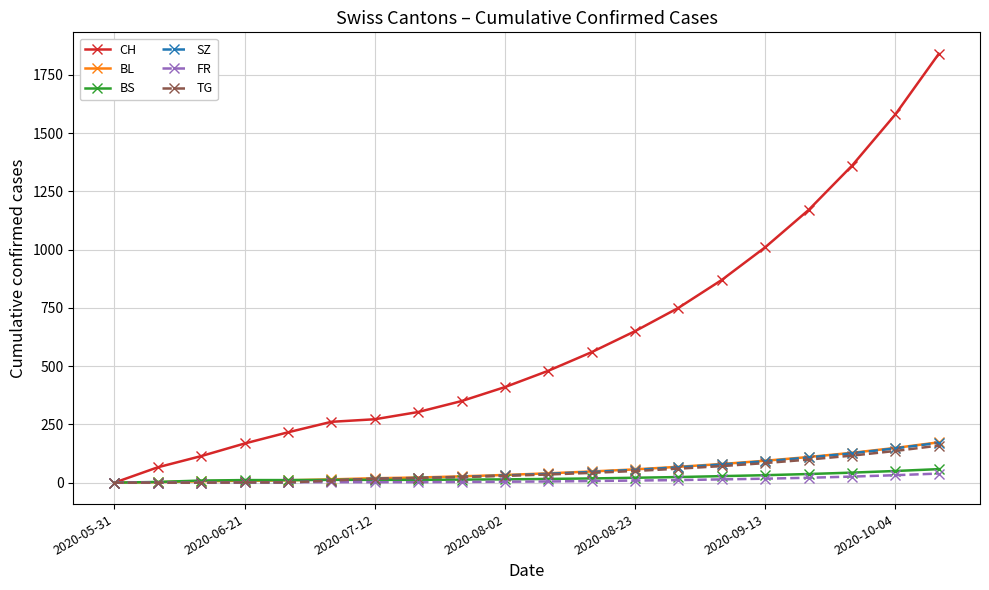

Count the number of data series in this chart.

6